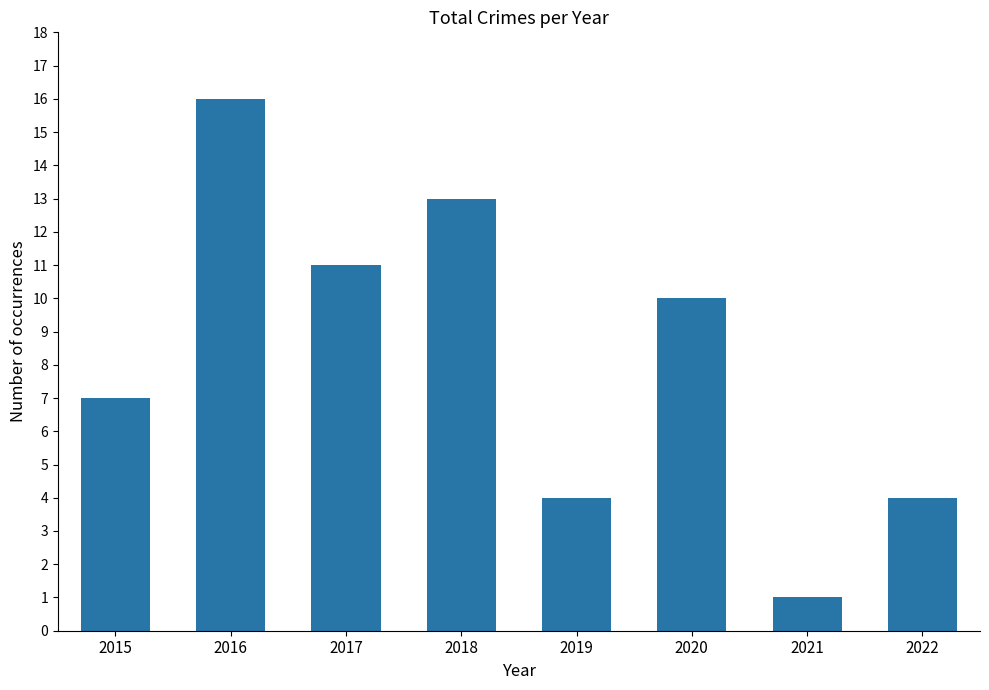

Approximately how many times larger is the value at 2021 compared to 2017?

0.1